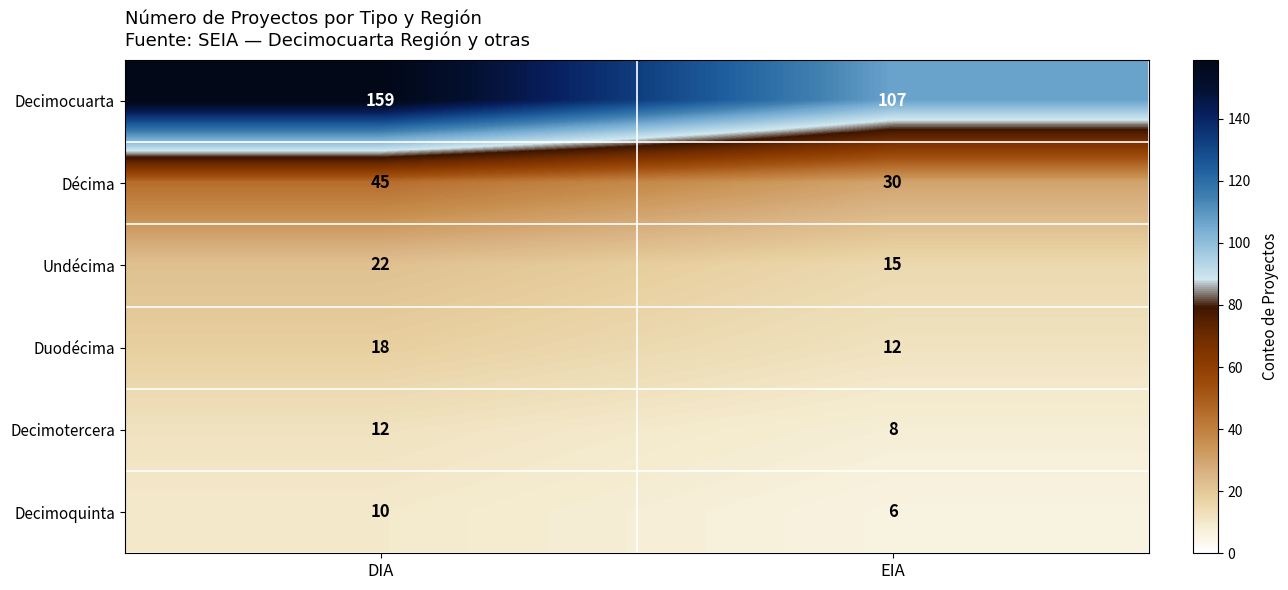

The Decimocuarta series shows 159 at DIA. True or false?

True